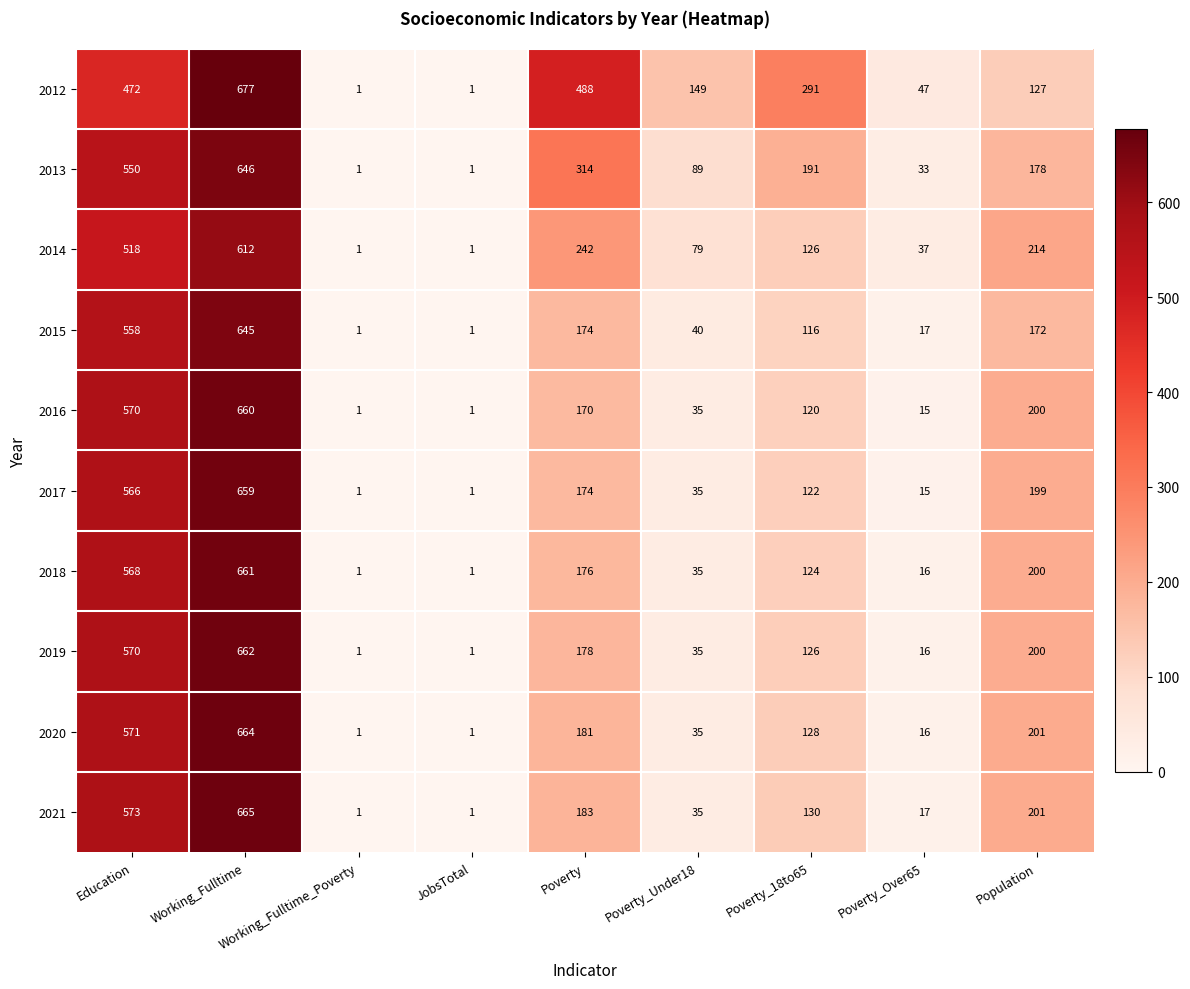

At which category is the sum across all series the highest?

Working_Fulltime